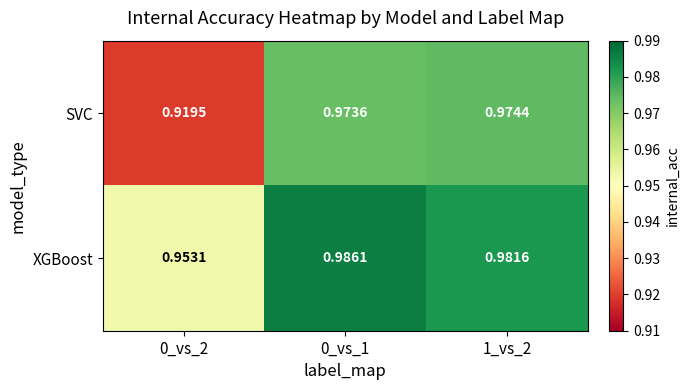

Which series has the largest range (max minus min)?

SVC